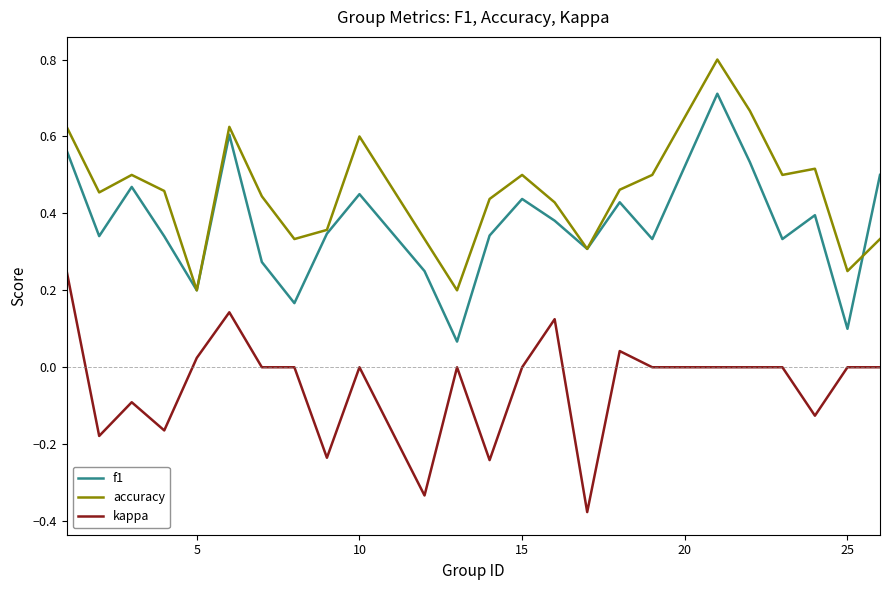

How many interior local valleys does the f1 series have?

8